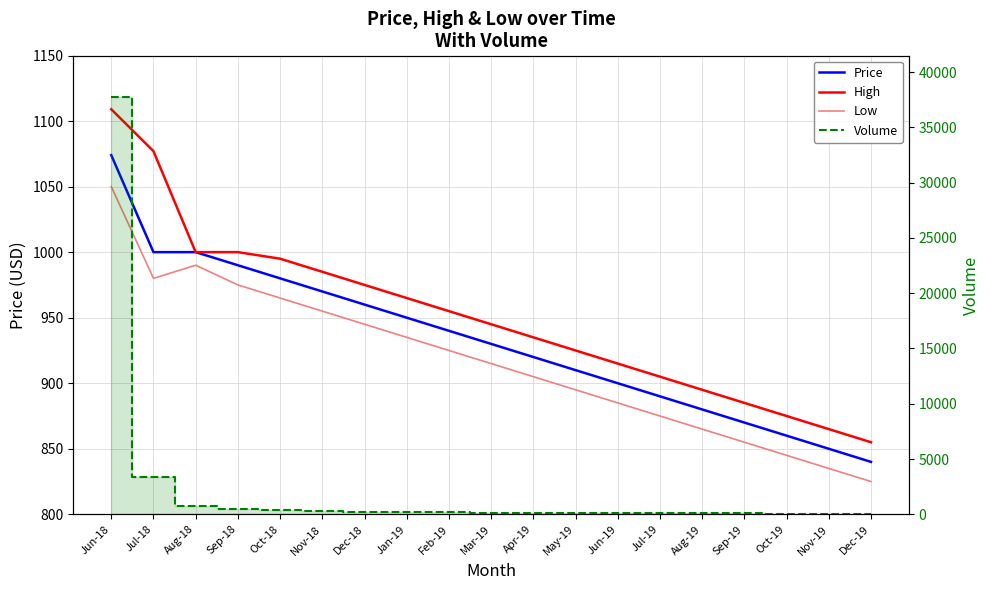

Rank the categories by Volume value from lowest to highest.

Dec-19, Nov-19, Oct-19, Sep-19, Aug-19, Jul-19, Jun-19, May-19, Apr-19, Mar-19, Feb-19, Jan-19, Dec-18, Nov-18, Oct-18, Sep-18, Aug-18, Jul-18, Jun-18